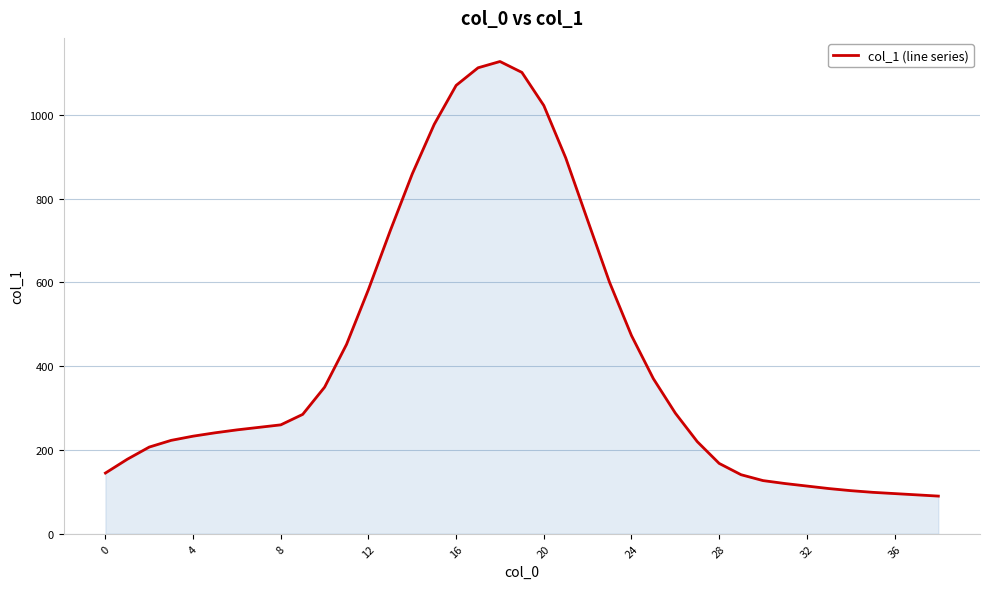

What is the smallest value displayed?

90